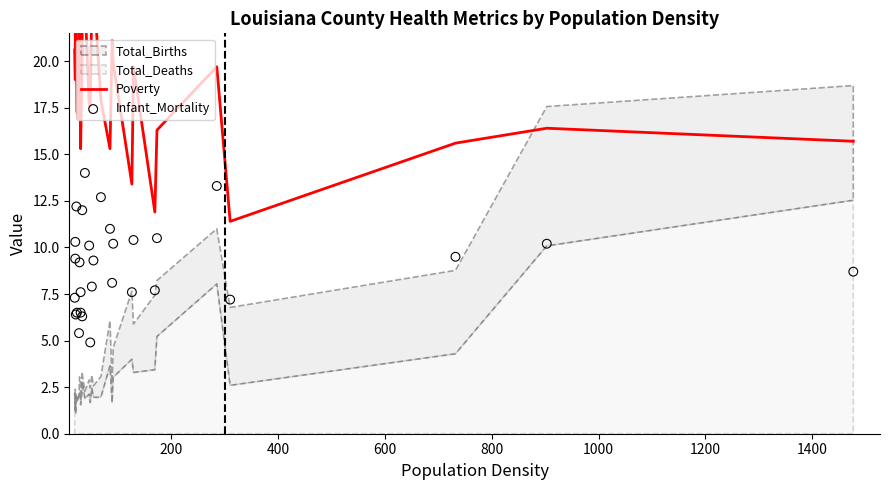

Which series has the largest total across all categories?

Poverty